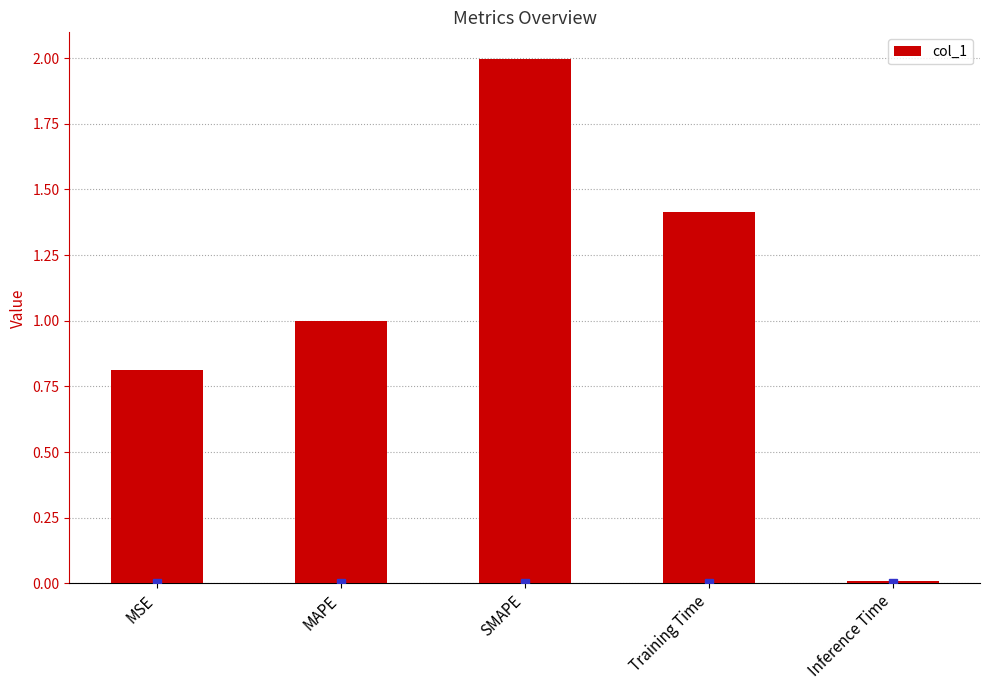

What is the sum of all values?

5.2